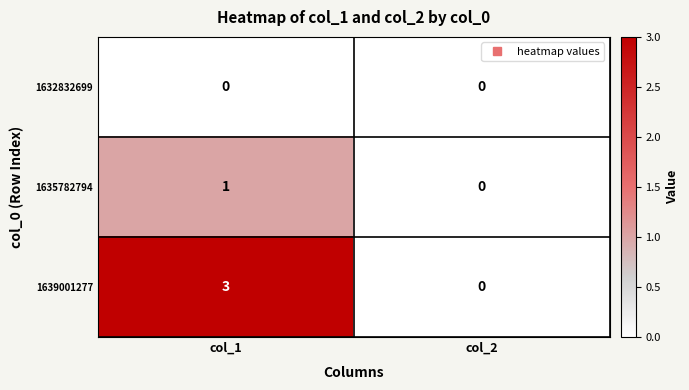

List the series in order of their overall mean, lowest first.

1632832699, 1635782794, 1639001277